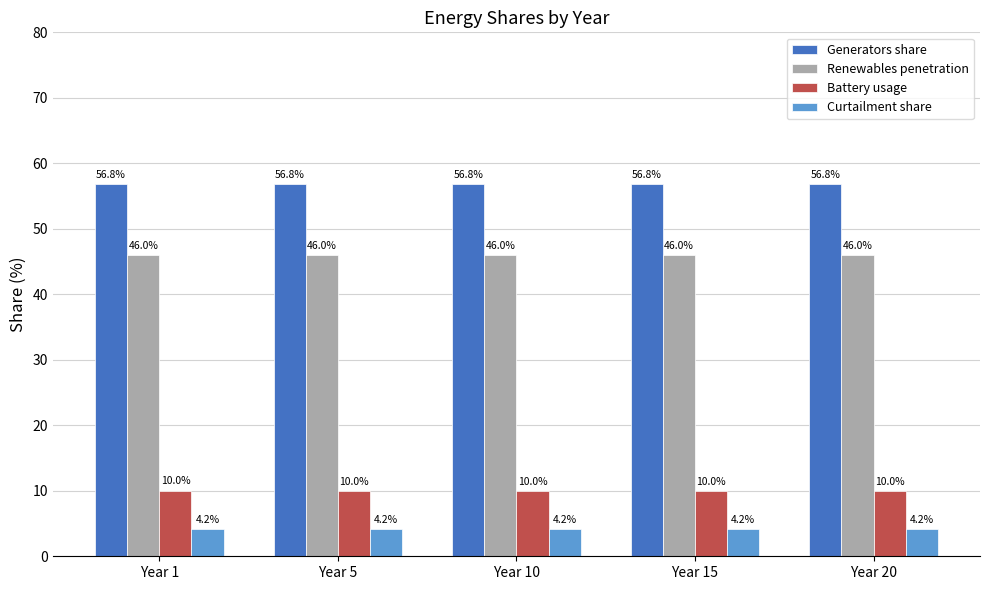

What is the minimum value shown in the chart?

4.2